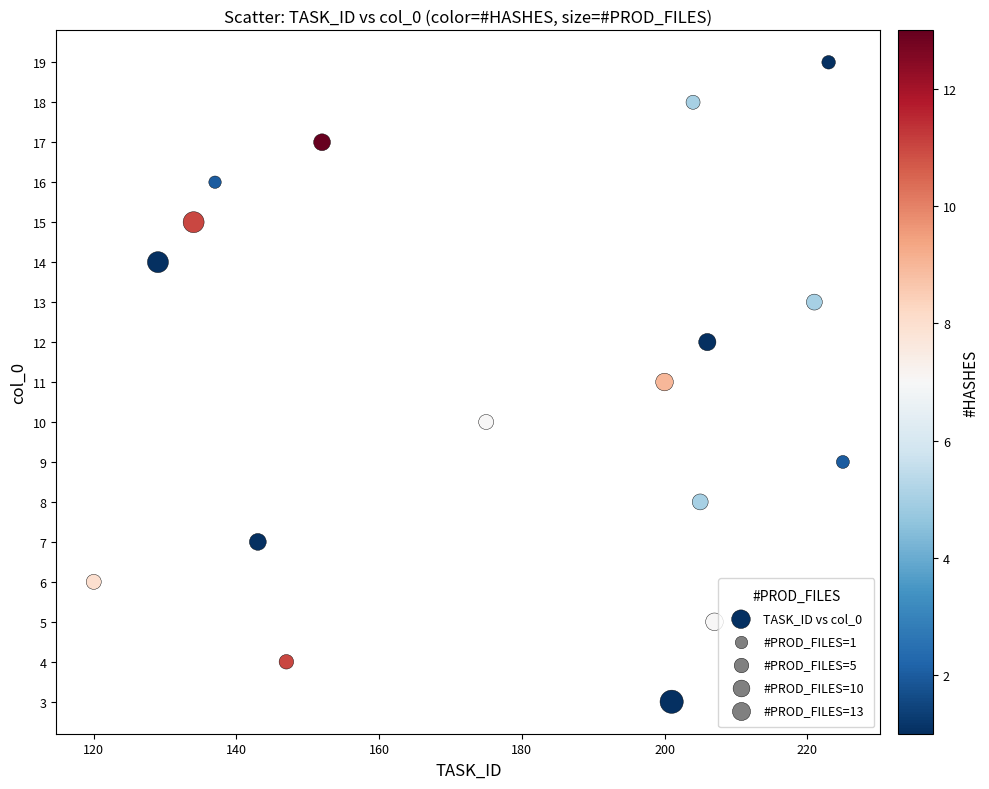

What is the range of X values (max minus min)?

105